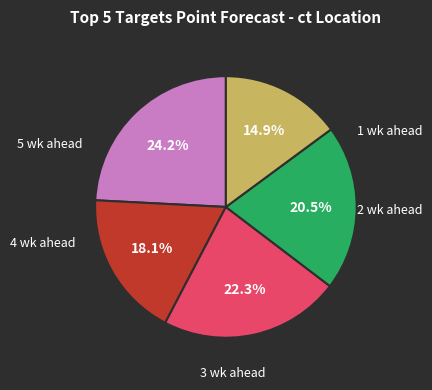

Is there any slice that represents more than half of the pie?

No